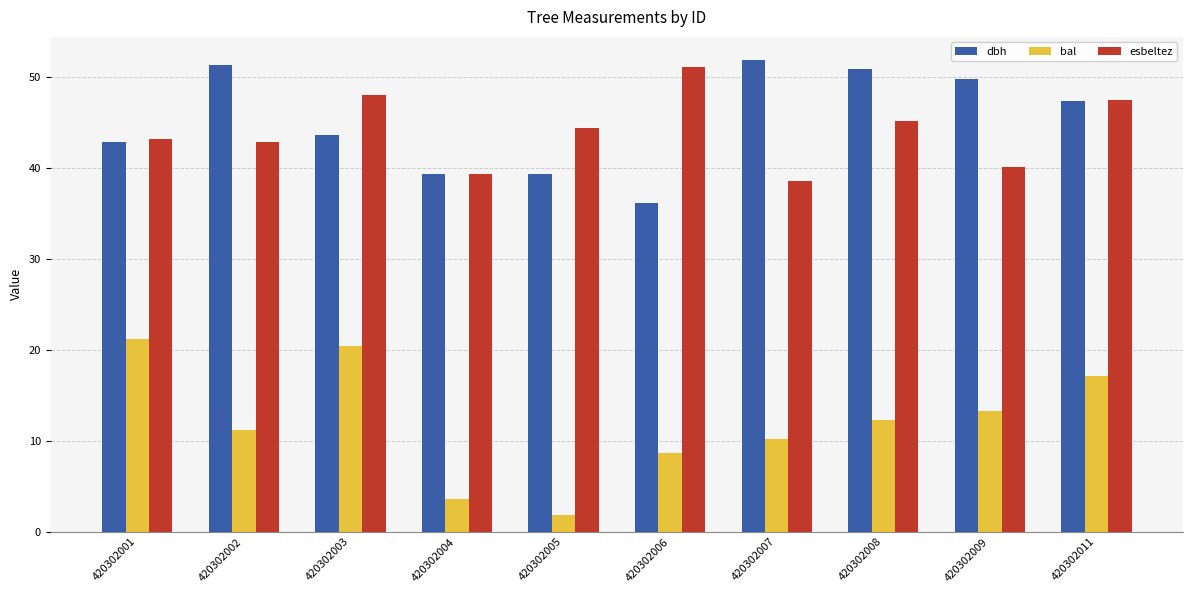

What value does the dbh series have at 420302008?

50.9